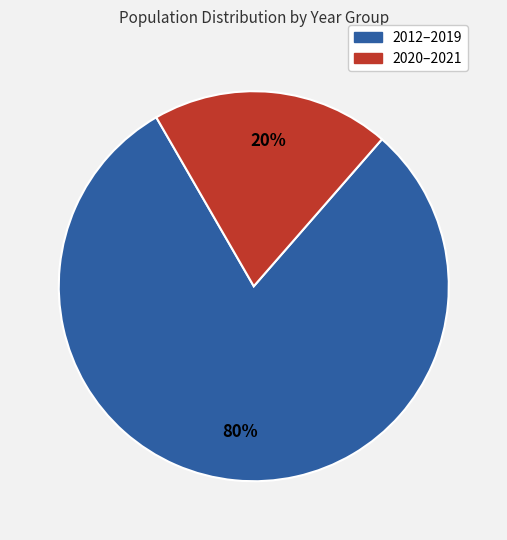

Is there any slice that represents more than half of the pie?

Yes